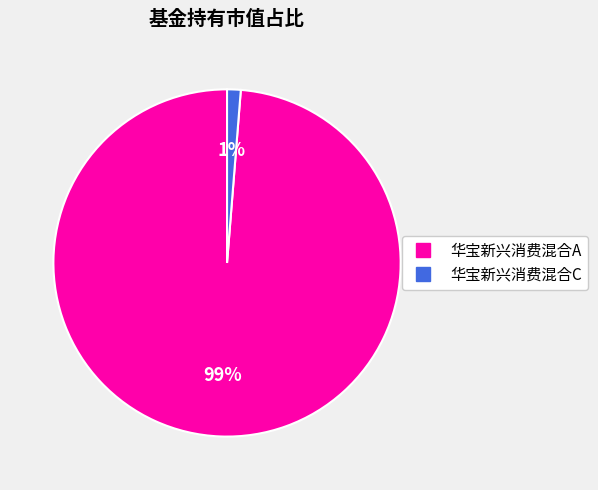

Rank the categories by value from highest to lowest.

华宝新兴消费混合A, 华宝新兴消费混合C